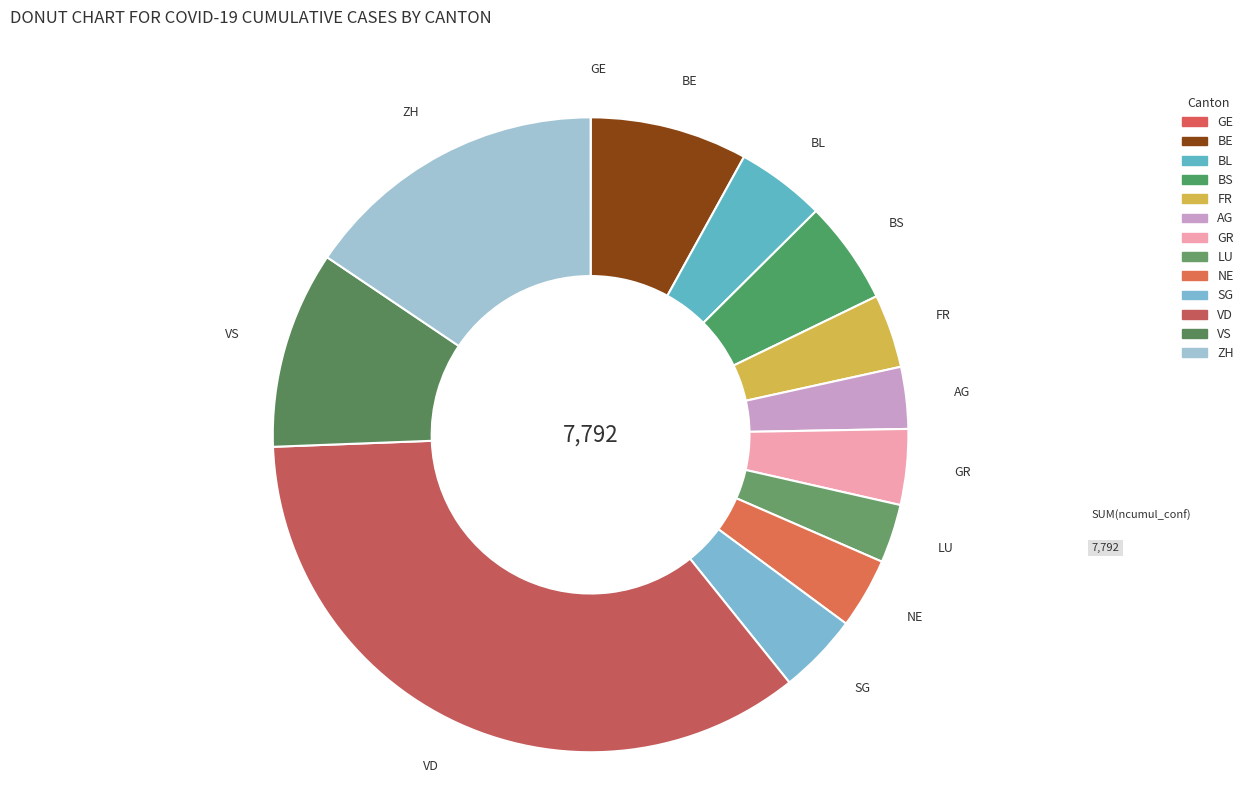

To the nearest percent, what percentage of the pie is NE?

4%